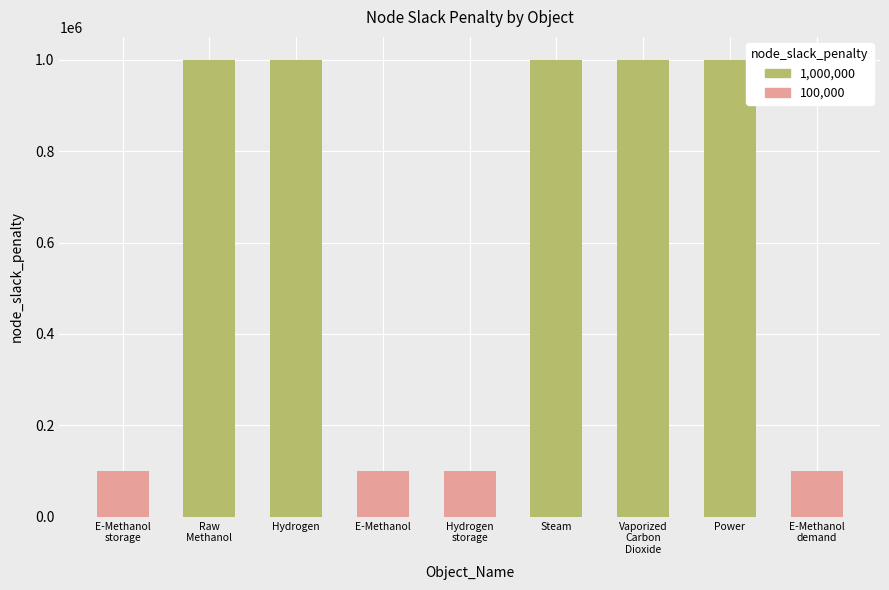

What is the sum of all values?

5400000